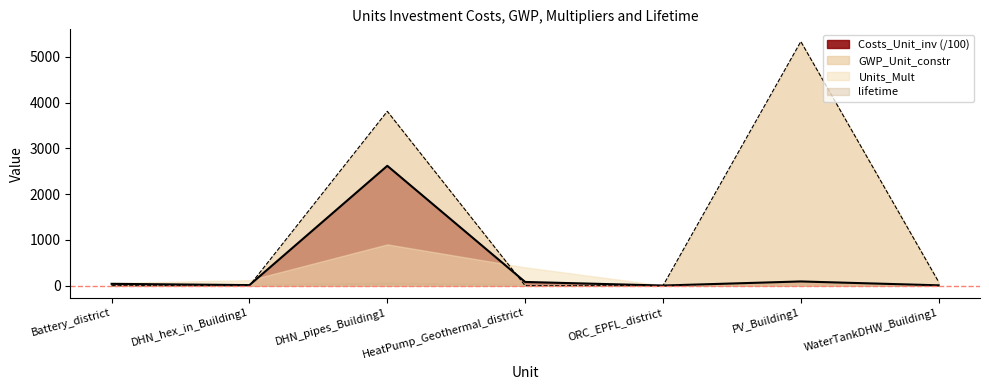

What is the value of the Costs_Unit_inv point at the 3rd from the left?

2618.1